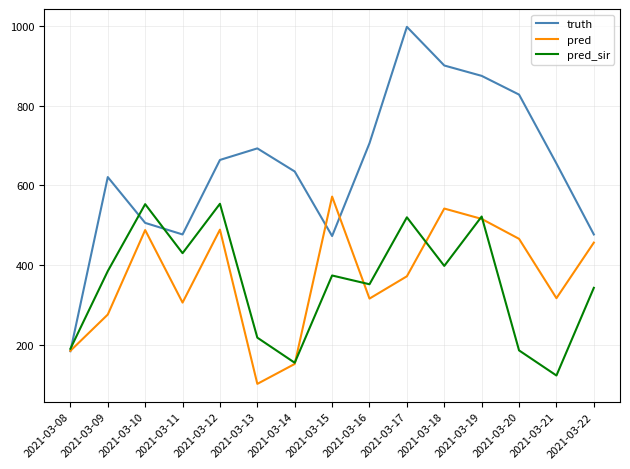

Is the value of truth at 2021-03-08 greater than the value of pred at 2021-03-18?

No